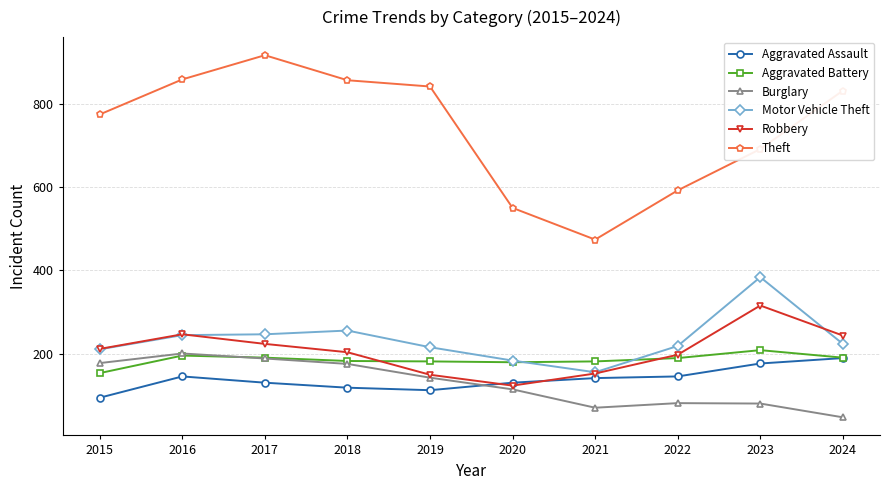

Which series changed the most between 2015 and 2017?

Theft